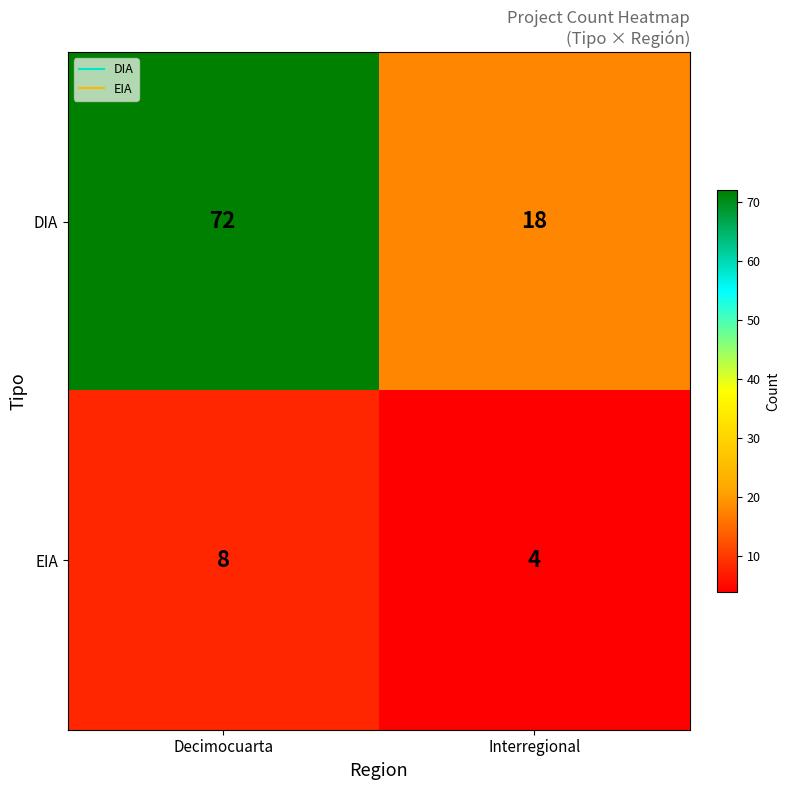

Reading left to right, transcribe all the data shown in this chart.

DIA: 72	18
EIA: 8	4